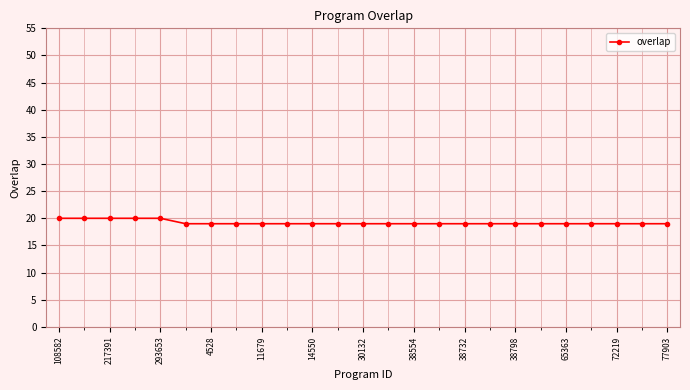

What is the minimum value shown in the chart?

19